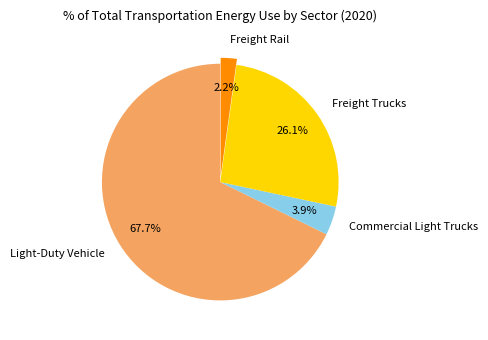

Which category accounts for the majority?

Light-Duty Vehicle